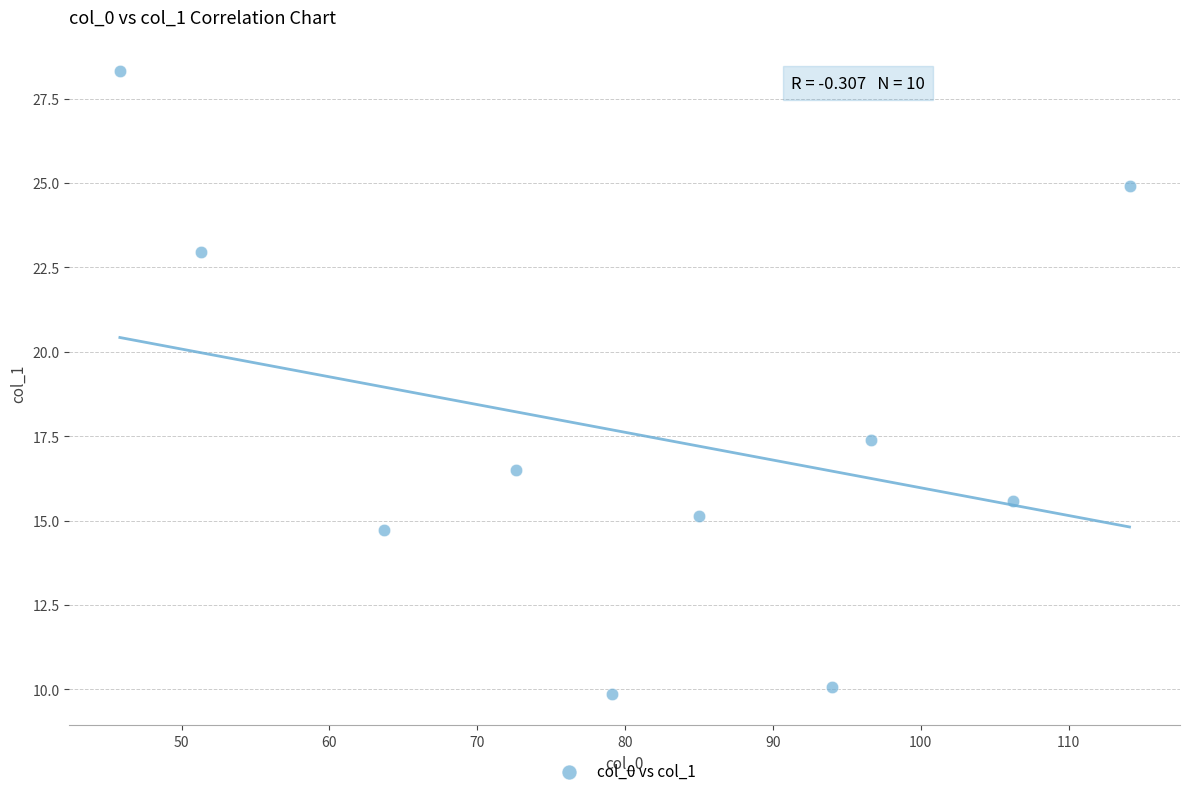

What Y value in the scatter plot is closest to 19?

17.4